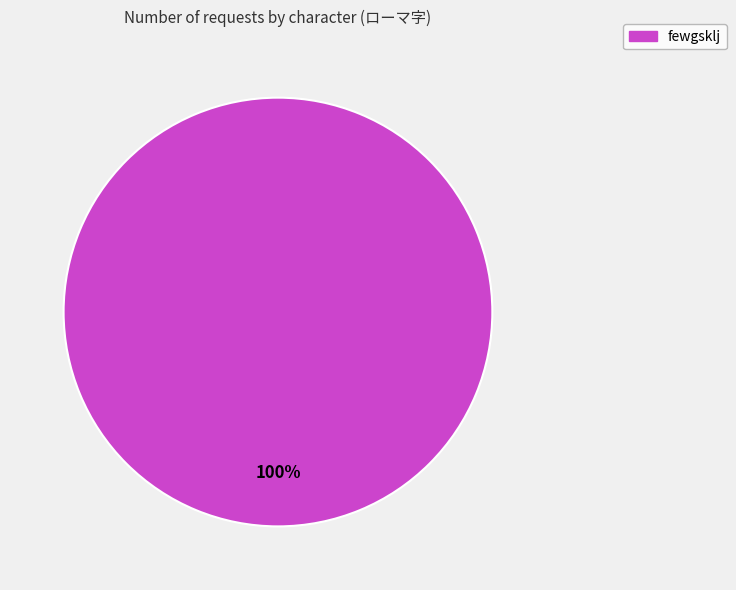

Does any single category account for the majority?

Yes